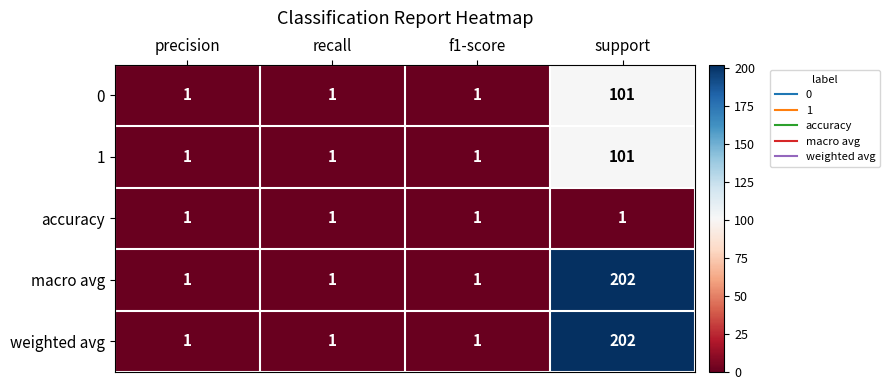

At which category is the sum across all series the highest?

support